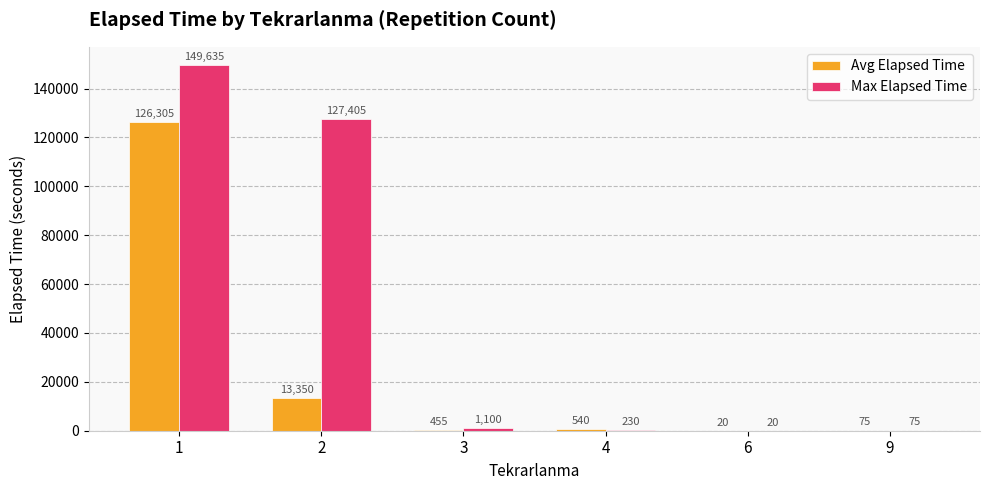

What is the difference between the Avg Elapsed Time values at 1 and 2?

112955